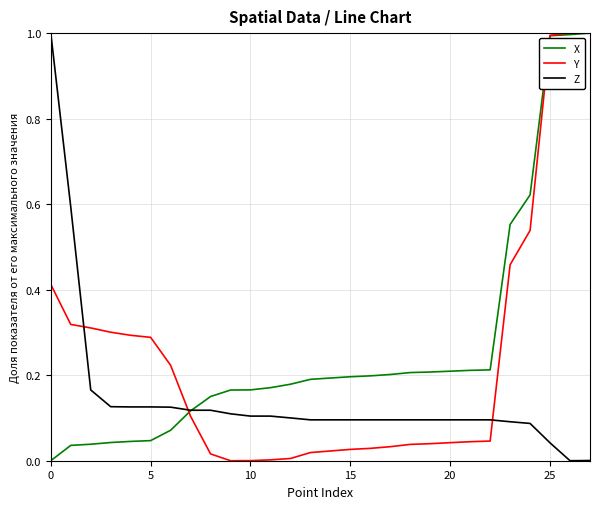

Rank the series by their average value, from lowest to highest.

Z, Y, X